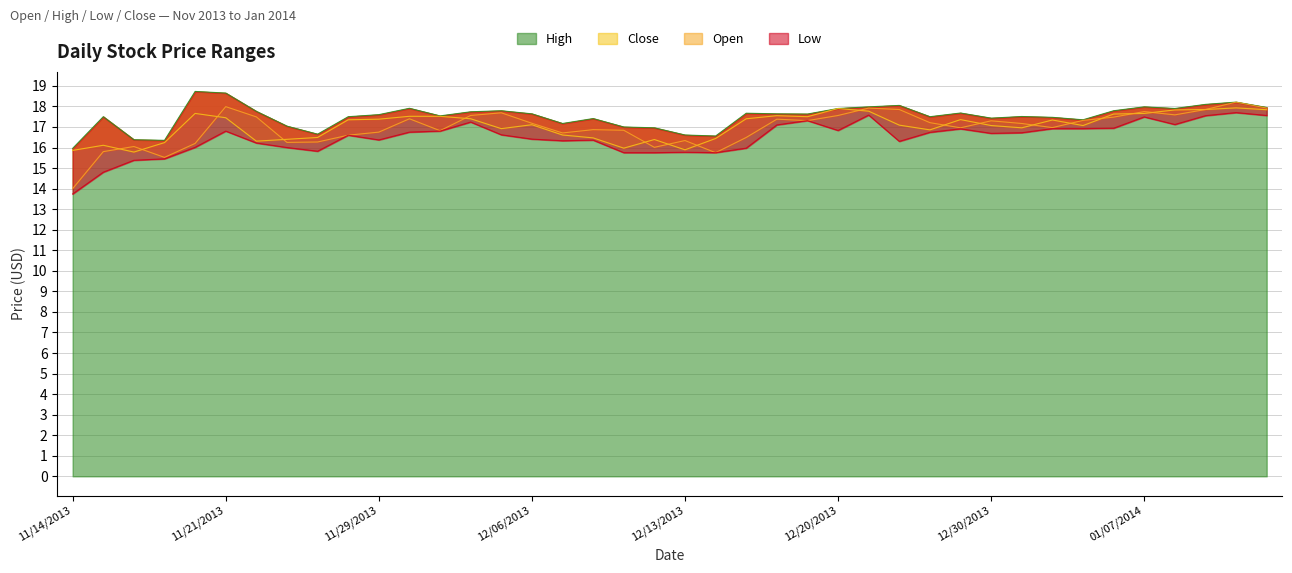

What is the maximum value shown in the chart?

18.7